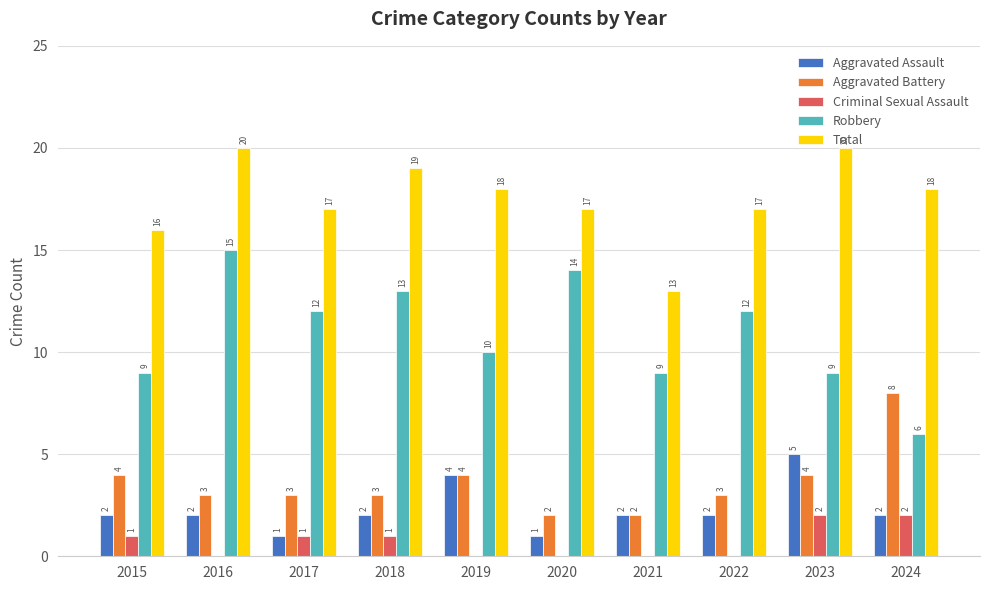

True or false: Criminal Sexual Assault has a value of -1 at 2016.

False